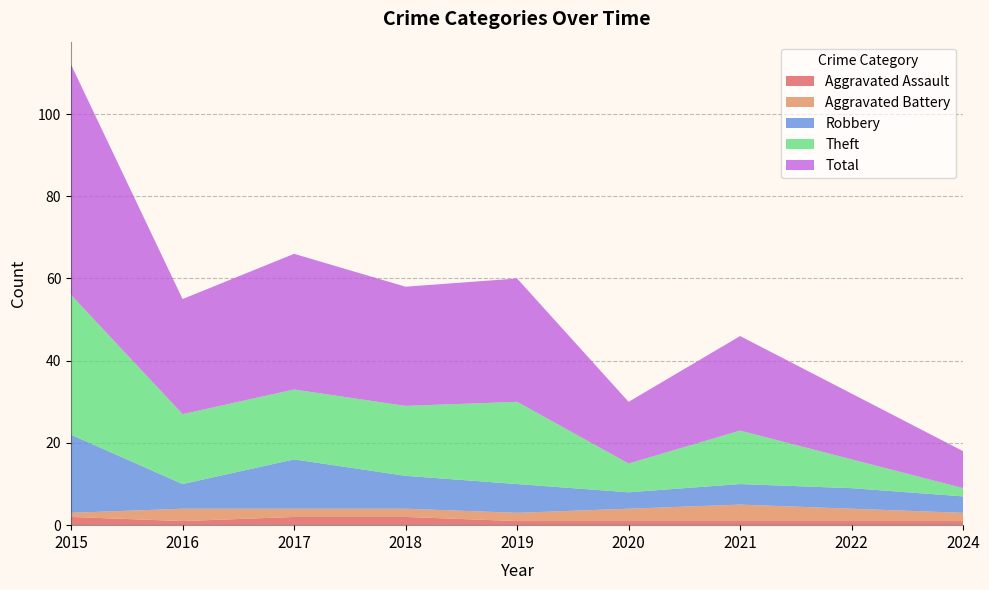

Reading left to right, transcribe all the data shown in this chart.

Aggravated Assault: 2015=2	2016=1	2017=2	2018=2	2019=1	2020=1	2021=1	2022=1	2024=1
Aggravated Battery: 2015=1	2016=3	2017=2	2018=2	2019=2	2020=3	2021=4	2022=3	2024=2
Robbery: 2015=19	2016=6	2017=12	2018=8	2019=7	2020=4	2021=5	2022=5	2024=4
Theft: 2015=34	2016=17	2017=17	2018=17	2019=20	2020=7	2021=13	2022=7	2024=2
Total: 2015=56	2016=28	2017=33	2018=29	2019=30	2020=15	2021=23	2022=16	2024=9